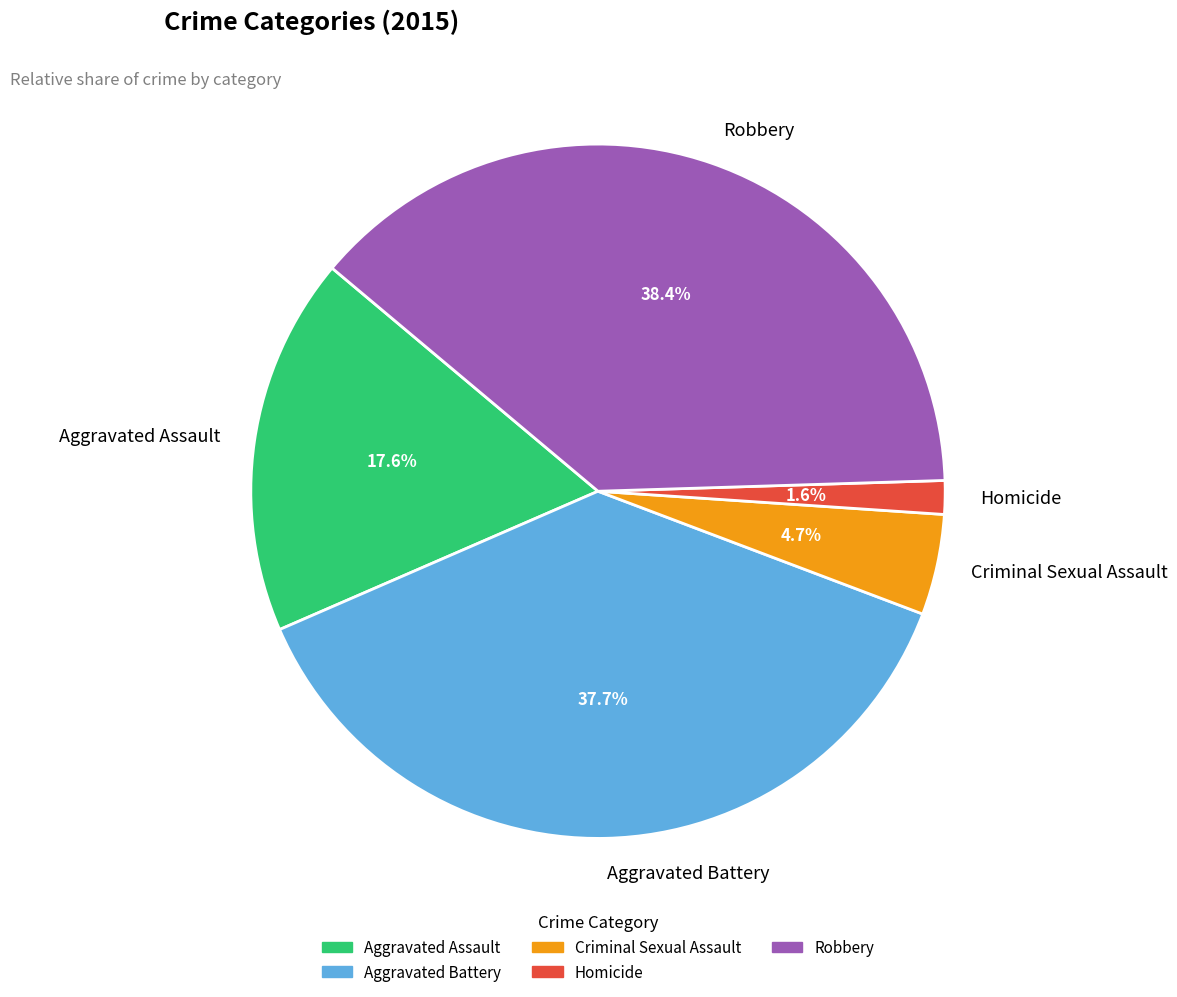

What is the largest slice in the pie chart?

Robbery